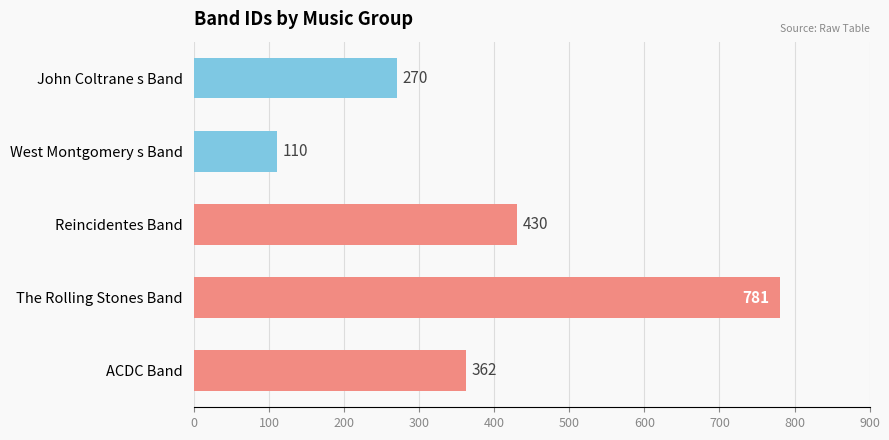

Which label corresponds to the smallest value in the chart?

West Montgomery s Band